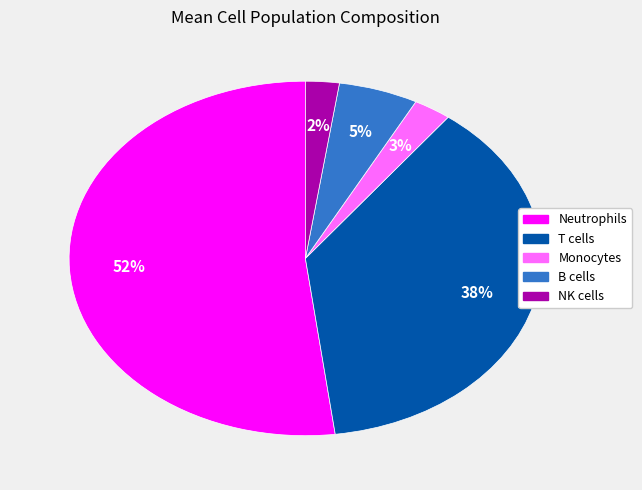

To the nearest percent, what is the difference between the largest and smallest slice percentages?

50%